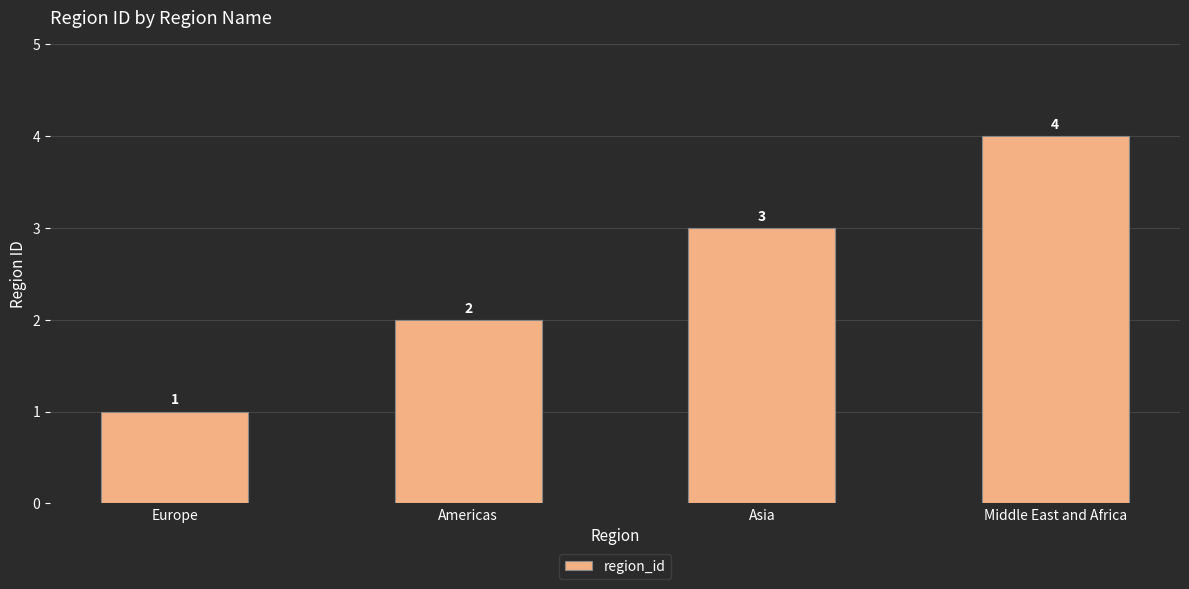

Reading left to right, what are all the values shown in this chart?

Europe=1	Americas=2	Asia=3	Middle East and Africa=4